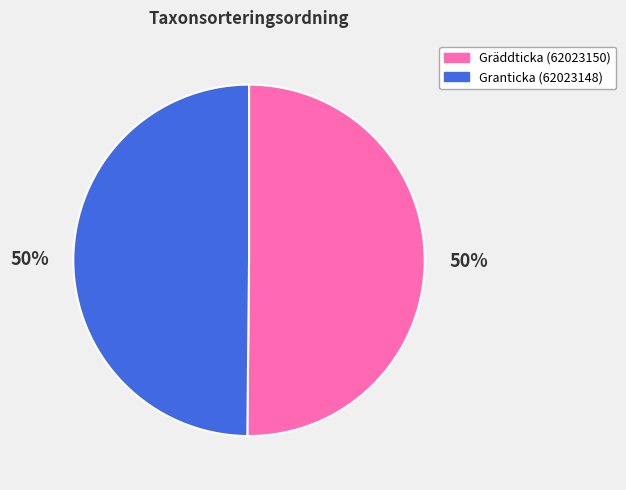

How many segments does this pie chart have?

2